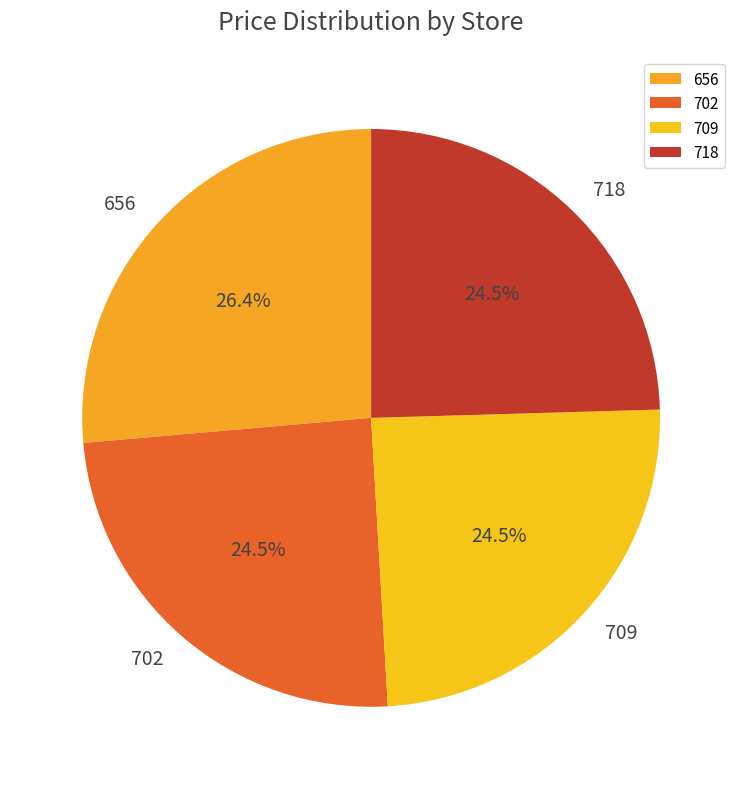

Is there a majority slice in this chart?

No